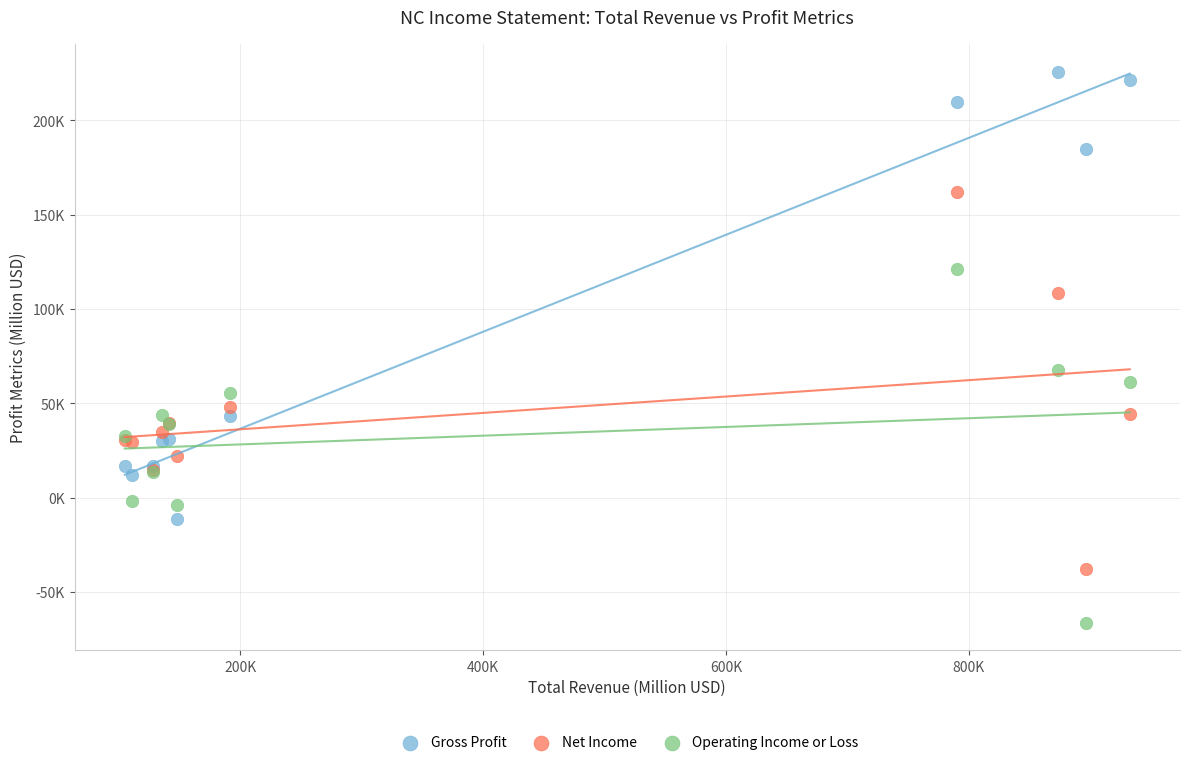

What are all the series names shown in the legend?

Gross Profit, Net Income, Operating Income or Loss